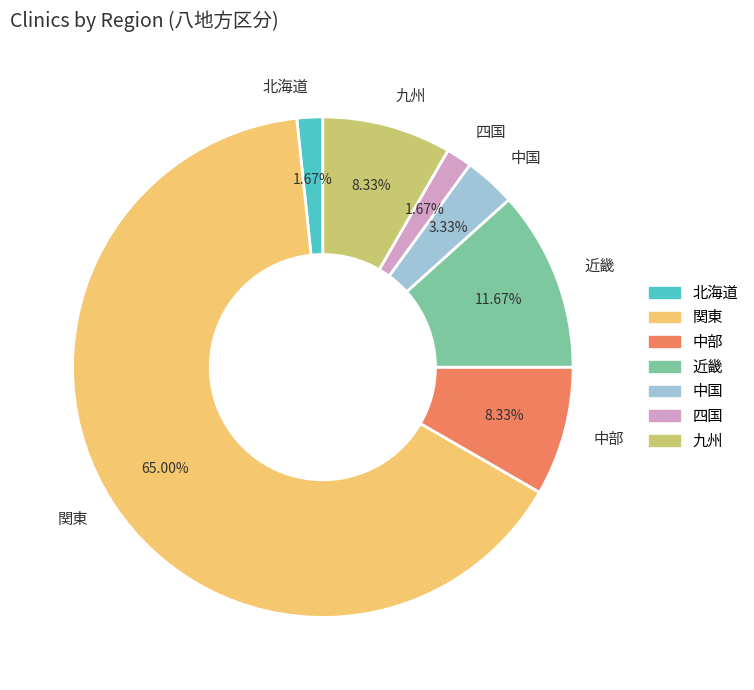

Approximately how many times larger is the value at 九州 compared to 北海道?

5.0